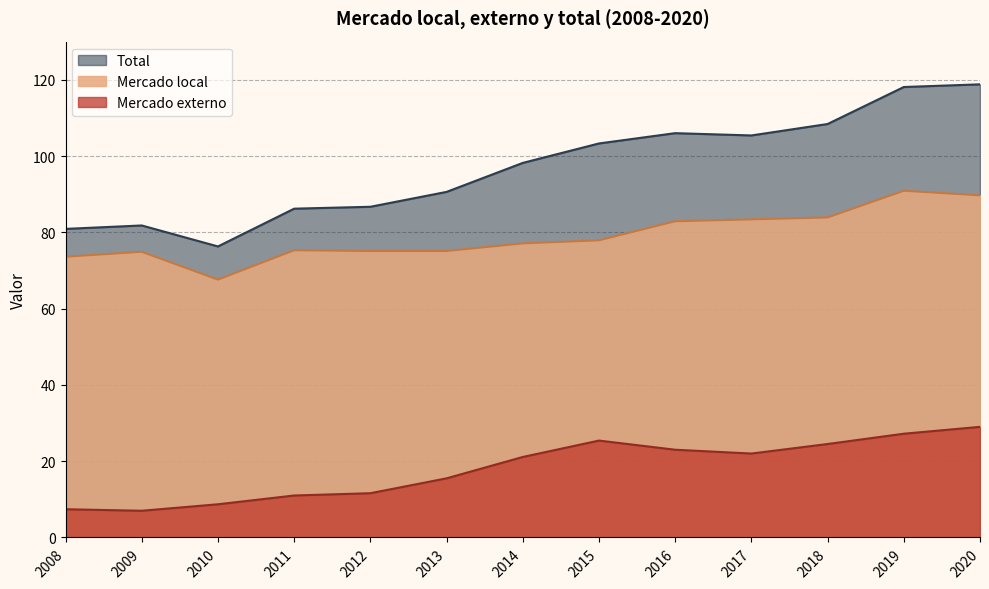

Reading left to right, transcribe all the data shown in this chart.

Mercado local: 2008=73.6	2009=74.9	2010=67.6	2011=75.3	2012=75.1	2013=75.1	2014=77.1	2015=77.9	2016=82.9	2017=83.4	2018=83.9	2019=90.9	2020=89.7
Mercado externo: 2008=7.4	2009=7.0	2010=8.7	2011=11.0	2012=11.6	2013=15.5	2014=21.1	2015=25.4	2016=23.0	2017=22.0	2018=24.5	2019=27.2	2020=29.0
Total: 2008=80.9	2009=81.8	2010=76.3	2011=86.2	2012=86.7	2013=90.6	2014=98.2	2015=103.3	2016=106.0	2017=105.4	2018=108.4	2019=118.1	2020=118.8